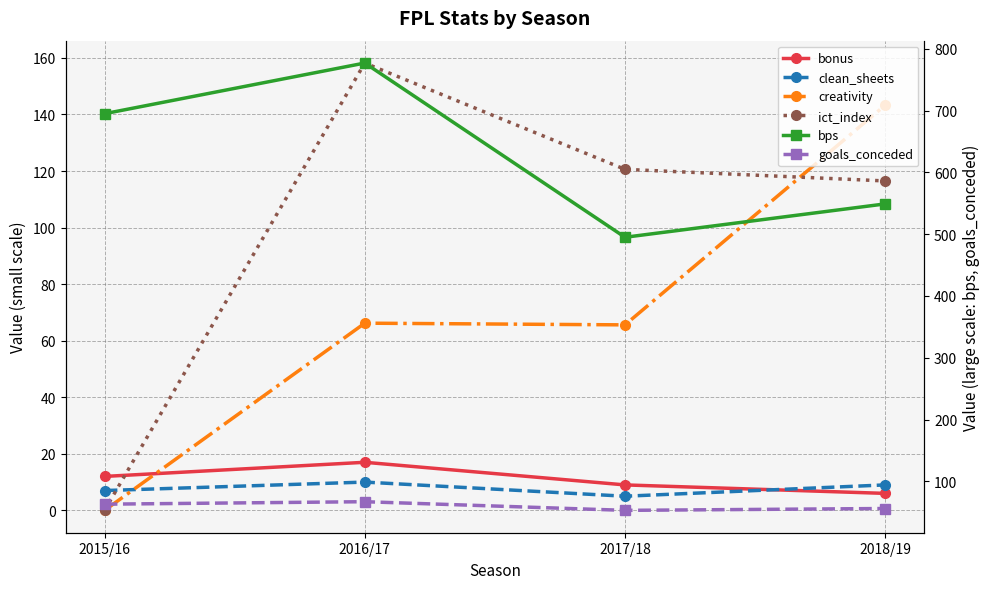

How many data points in ict_index are less than 120?

2